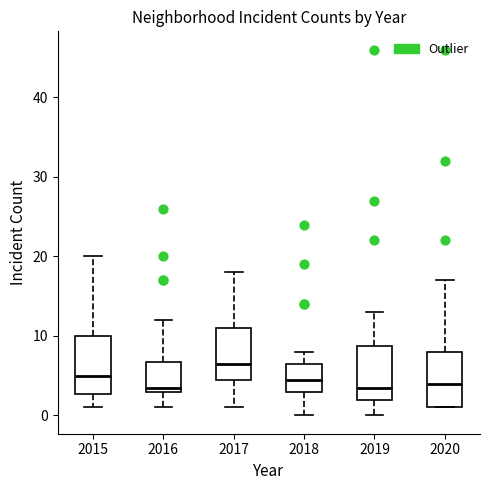

Reading left to right, transcribe this box plot: for each box, give where its median line is, the range the box spans, and where its two whiskers end, as read against the y-axis. The values are not printed on the chart, so give them approximately, as read against the axis.

2015: median 5, box 3 to 10, whiskers 1 to 20
2016: median 4, box 3 to 7, whiskers 1 to 12
2017: median 7, box 5 to 11, whiskers 1 to 18
2018: median 5, box 3 to 7, whiskers 0 to 8
2019: median 4, box 2 to 9, whiskers 0 to 13
2020: median 4, box 1 to 8, whiskers 1 to 17